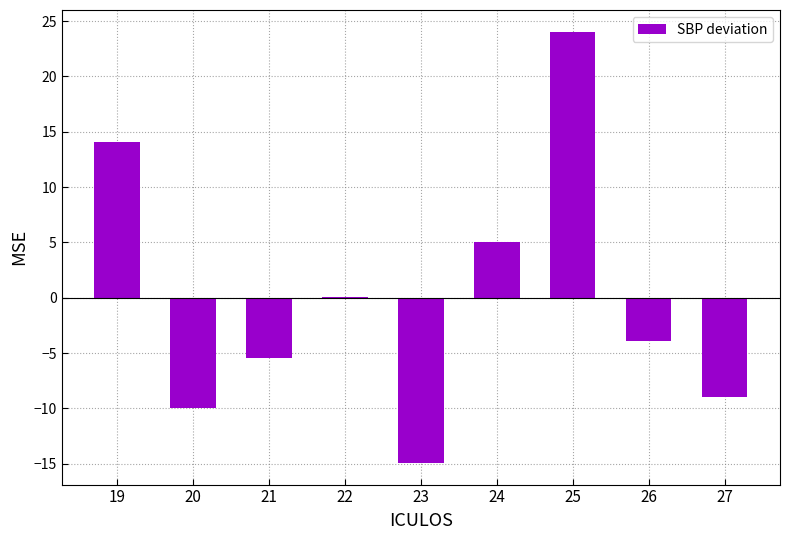

How many distinct data groups are displayed?

1